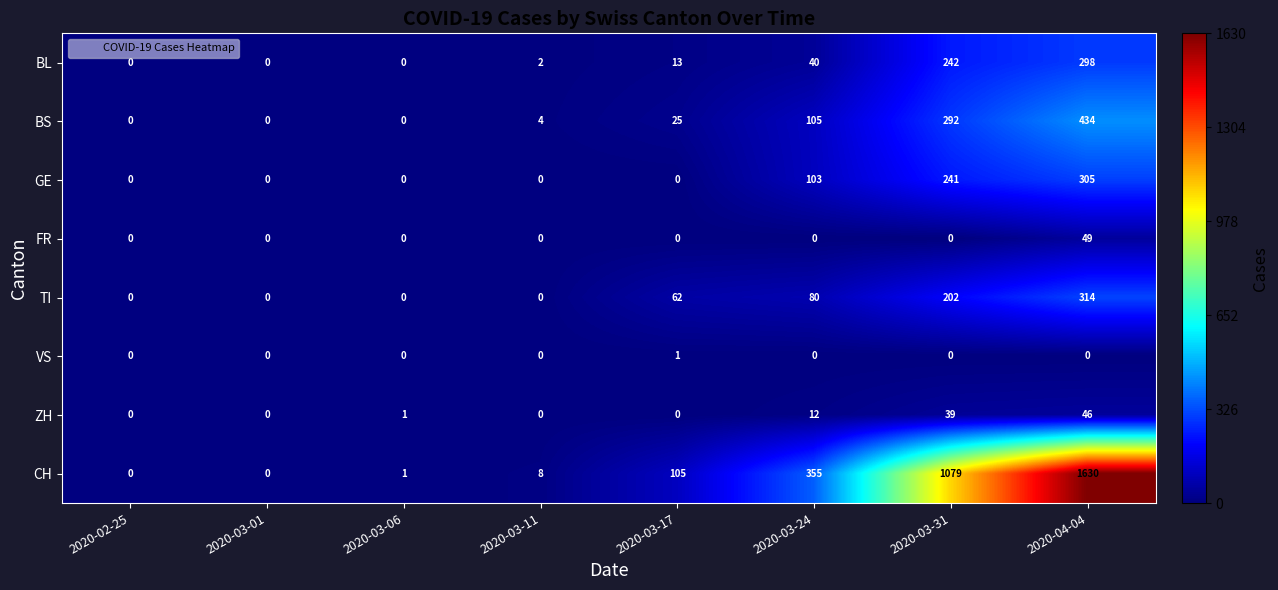

Between 2020-03-31 and 2020-04-04, which series saw the biggest shift?

CH